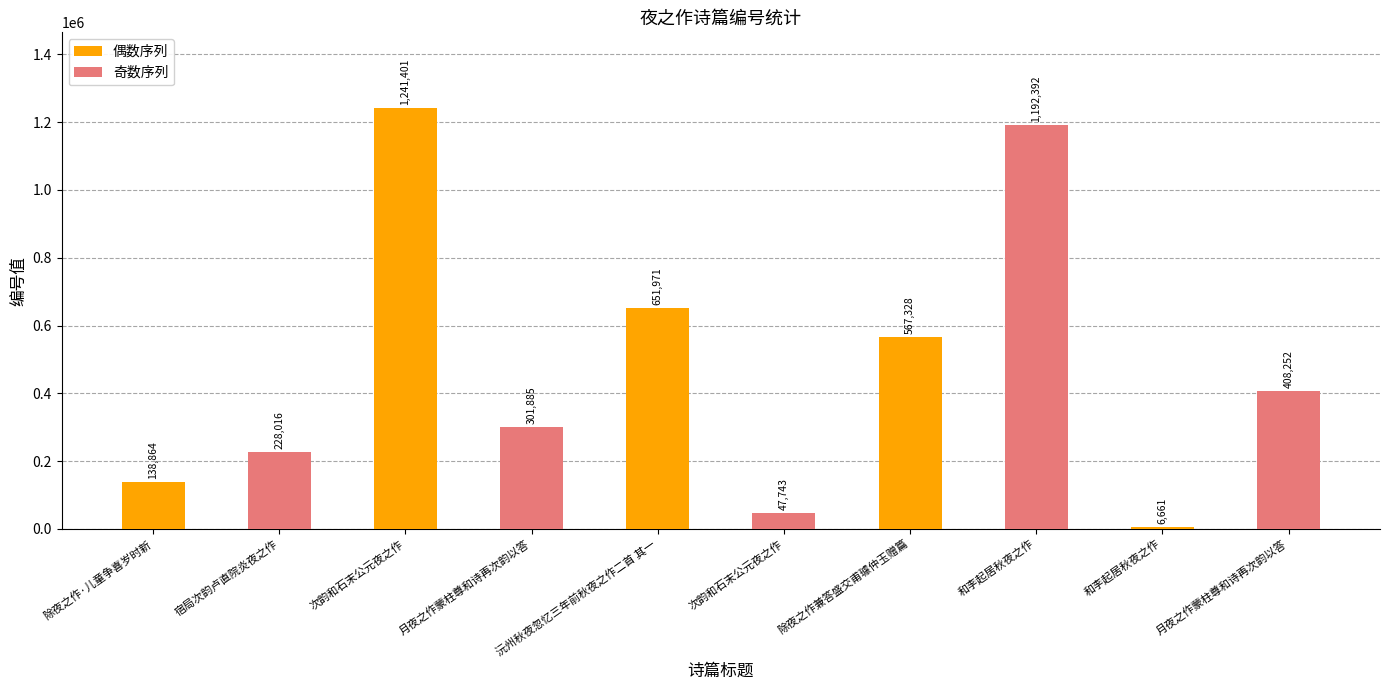

Is it true that 偶数序列 equals 6661 at 和李起居秋夜之作?

True